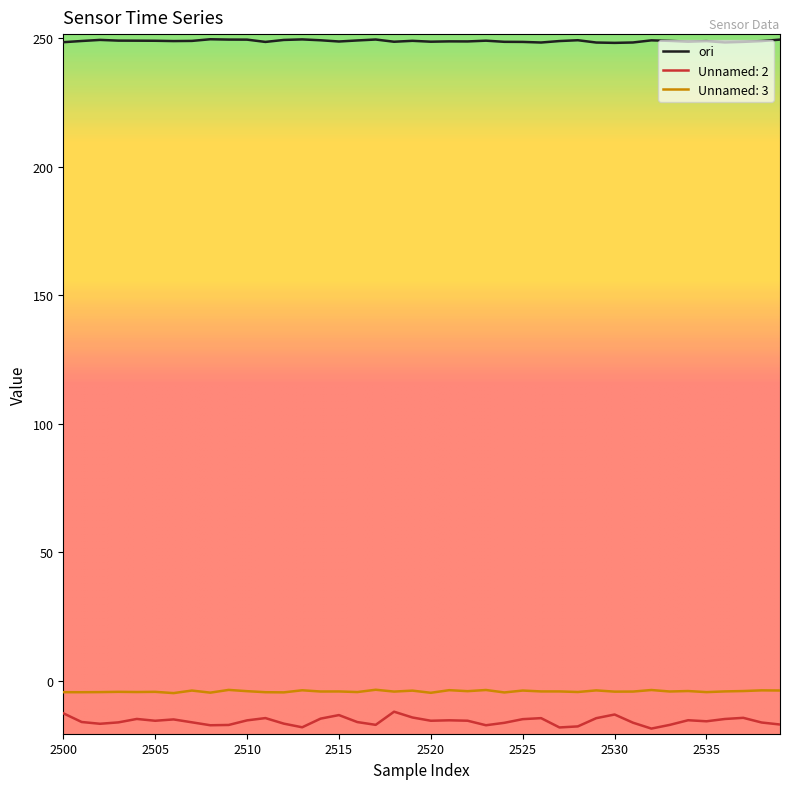

What is the minimum value shown in the chart?

-18.6